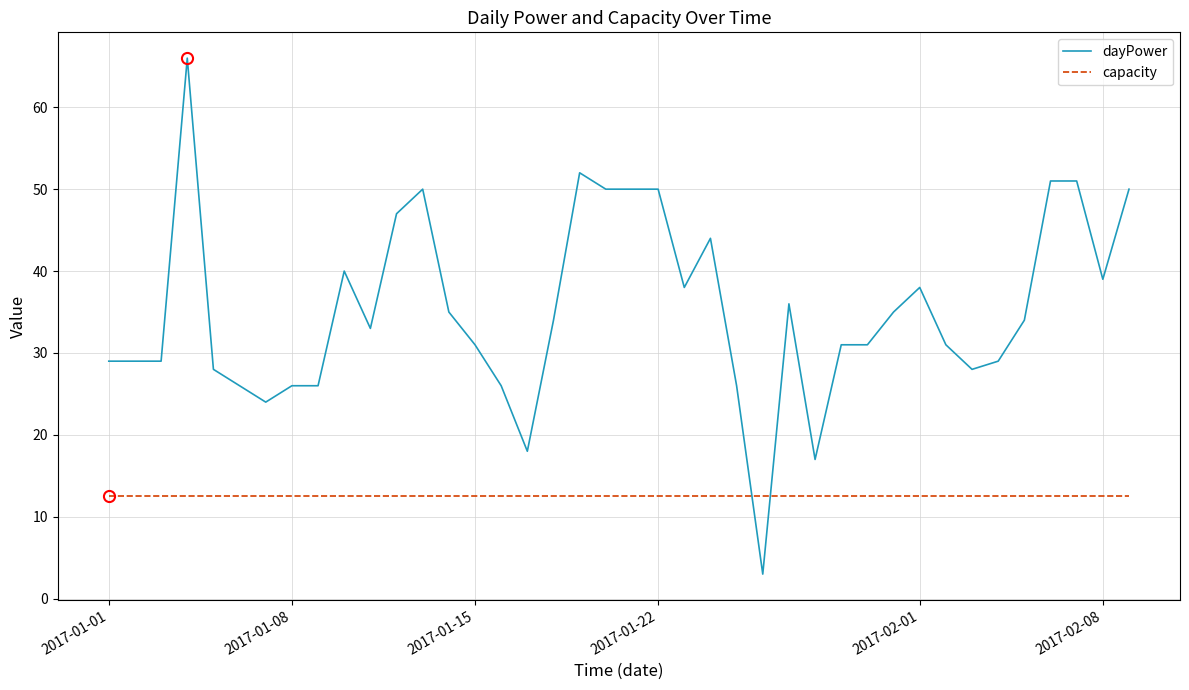

Which series has the largest range (max minus min)?

dayPower